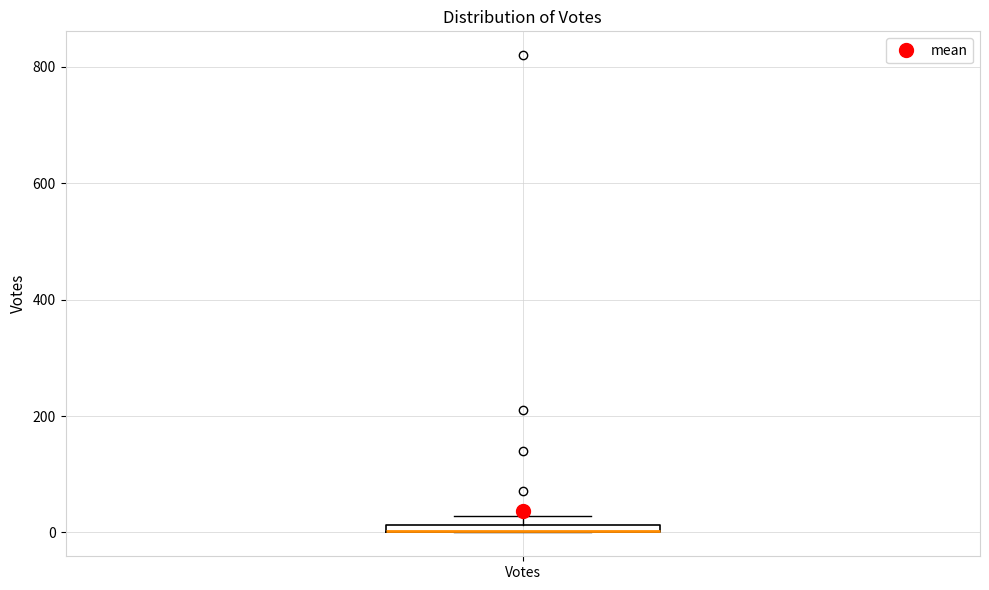

Where is the upper edge of the box for Votes on the y-axis? The values are not printed on the chart, so give them approximately, as read against the axis.

20